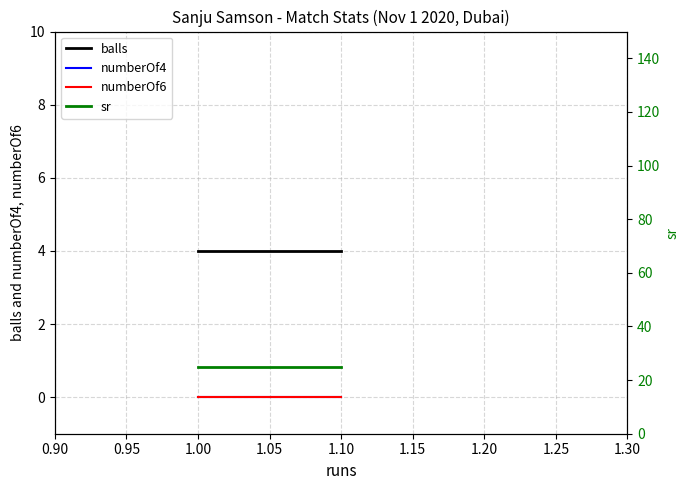

What is the maximum value shown in the chart?

25